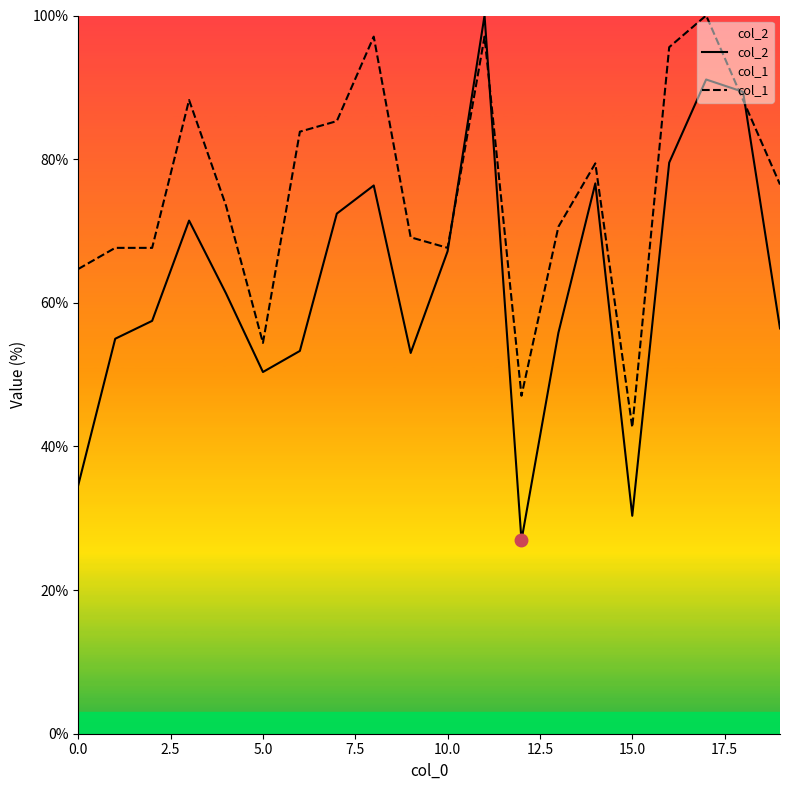

What is the maximum value shown in the chart?

100.0